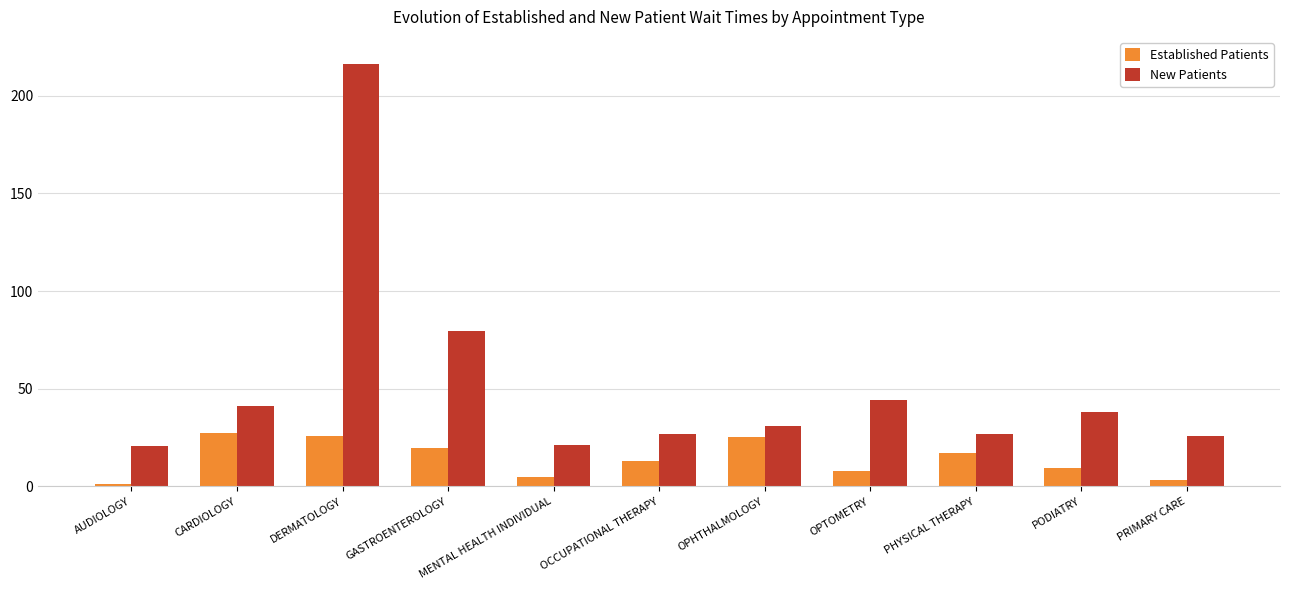

What is the greatest value displayed?

216.1